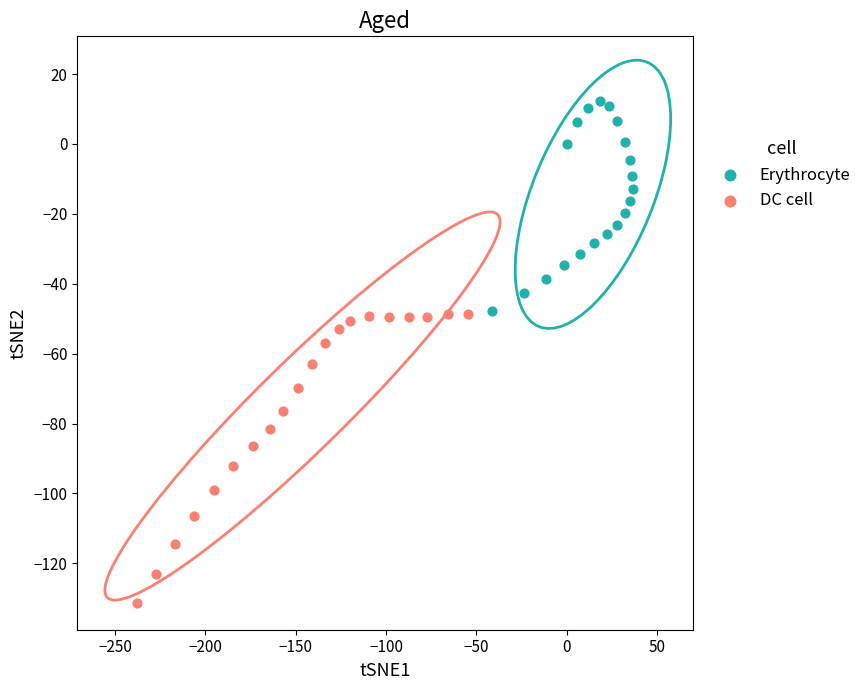

Which series contains the highest Y value?

Erythrocyte